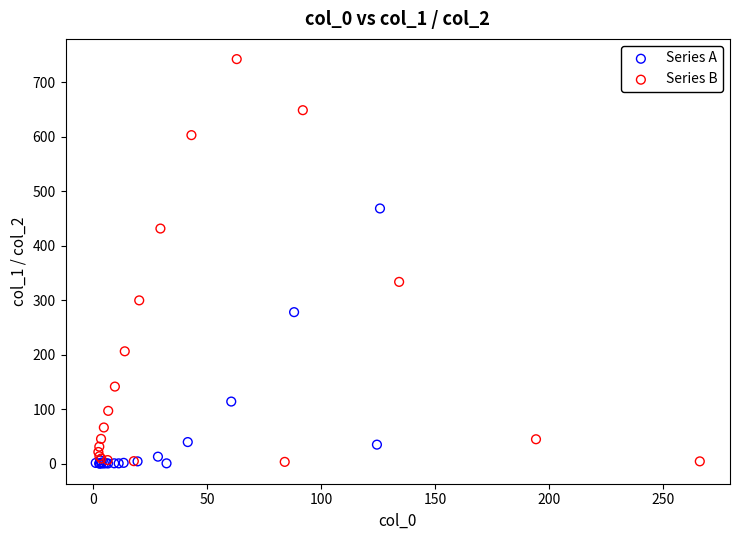

Which series has the widest spread of Y values?

Series B